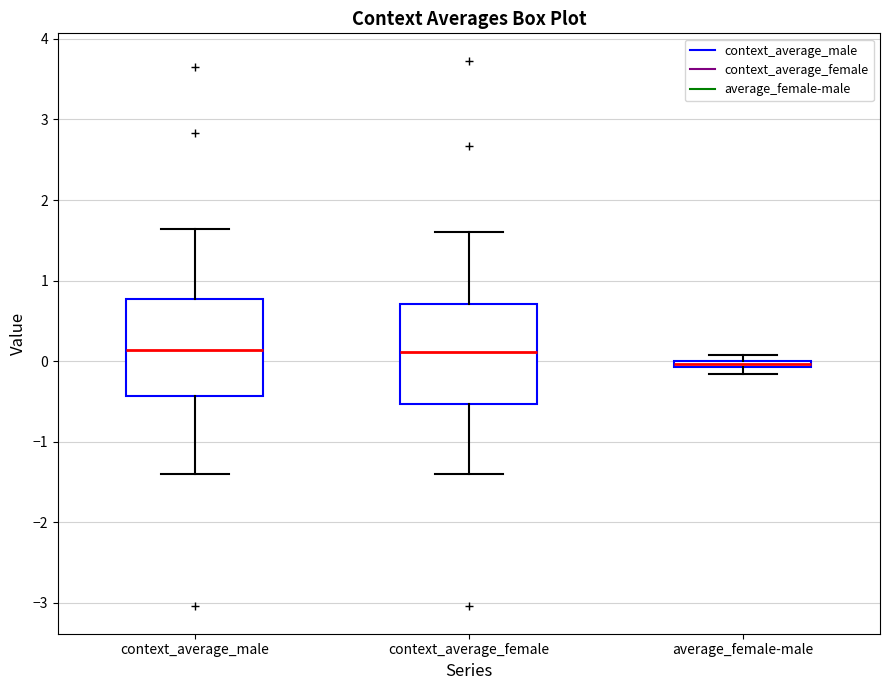

Where is the lower edge of the box for context_average_female on the y-axis? The values are not printed on the chart, so give them approximately, as read against the axis.

-0.5